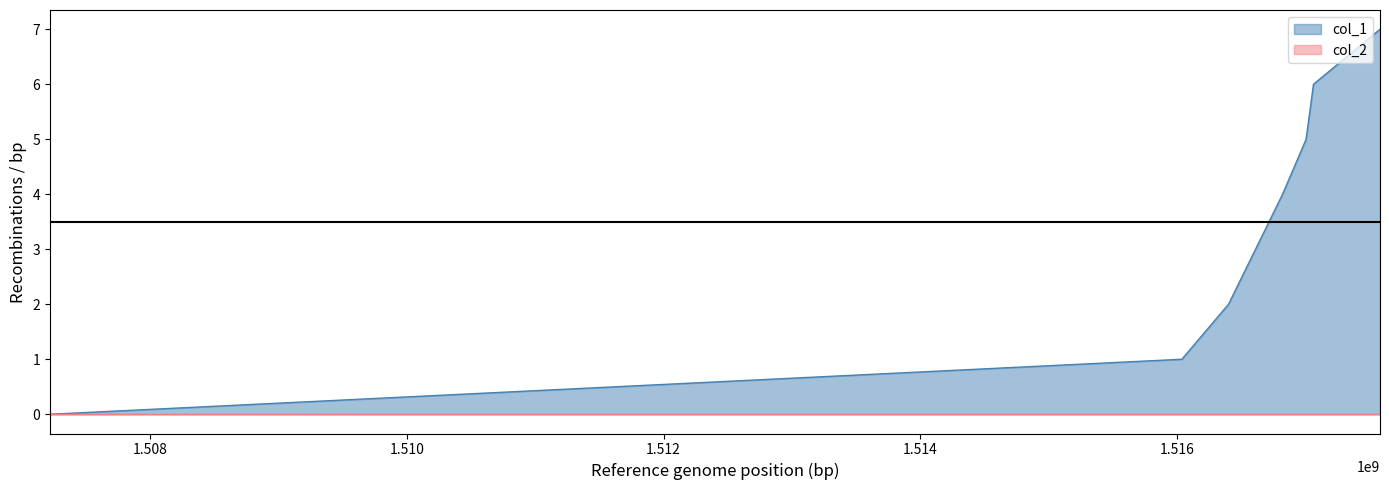

What is the value of the 7th point from the left?

7